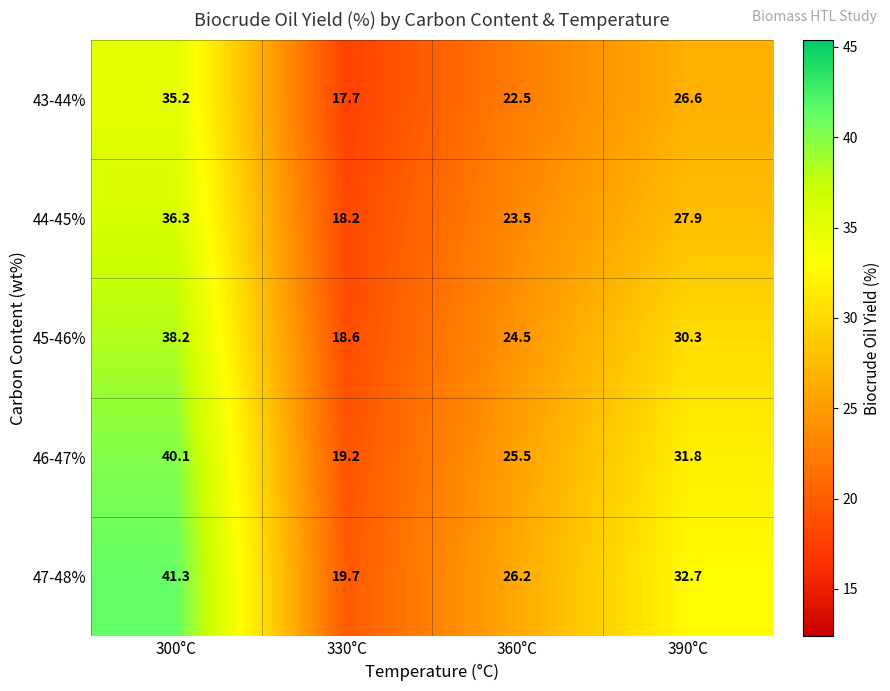

Between 360°C and 390°C, which series saw the biggest shift?

47-48%